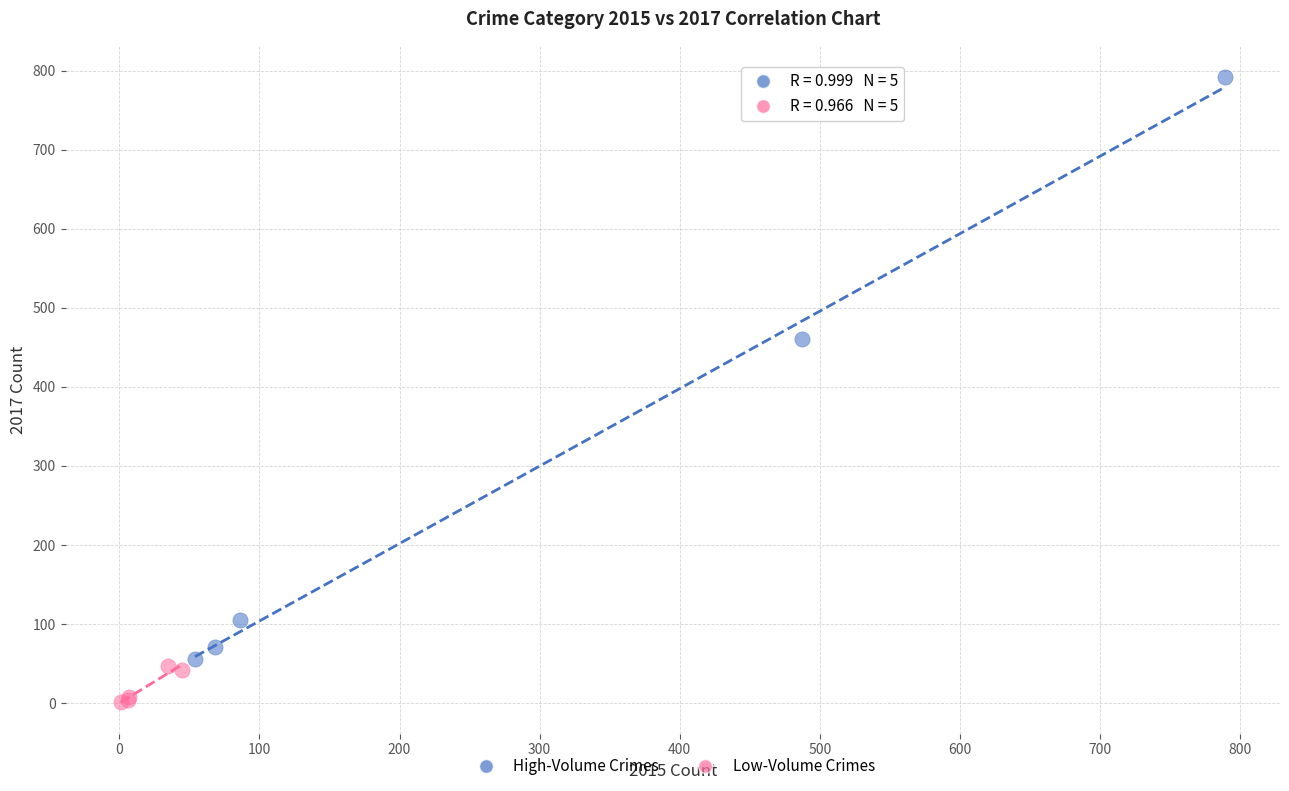

What are all the series names shown in the legend?

High-Volume Crimes, Low-Volume Crimes